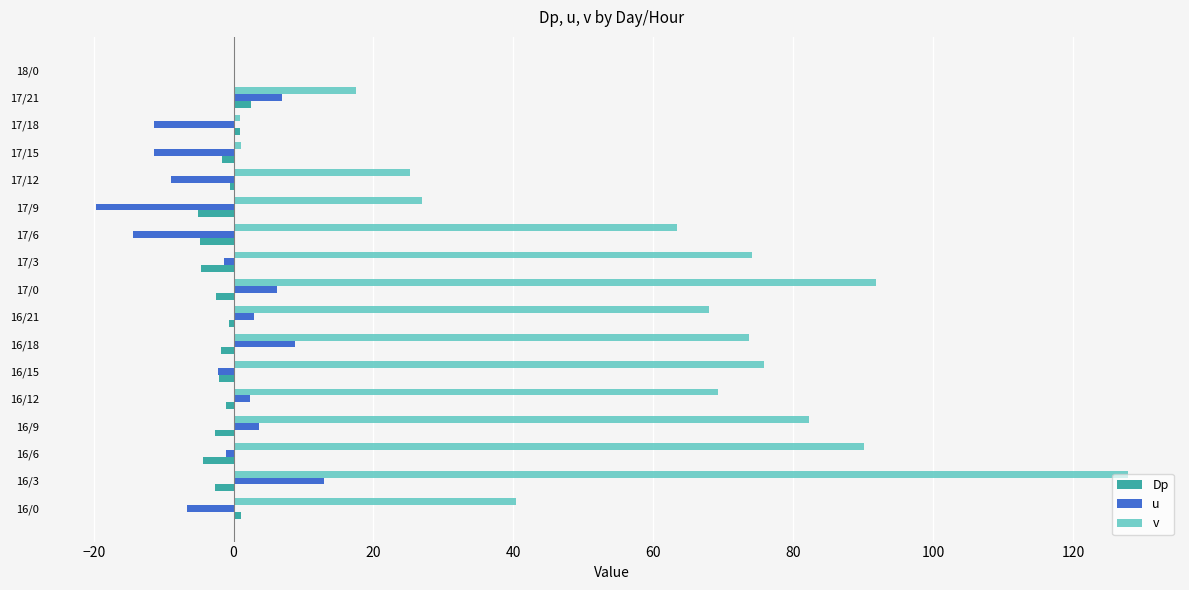

At which category is the sum across all series the highest?

16/3